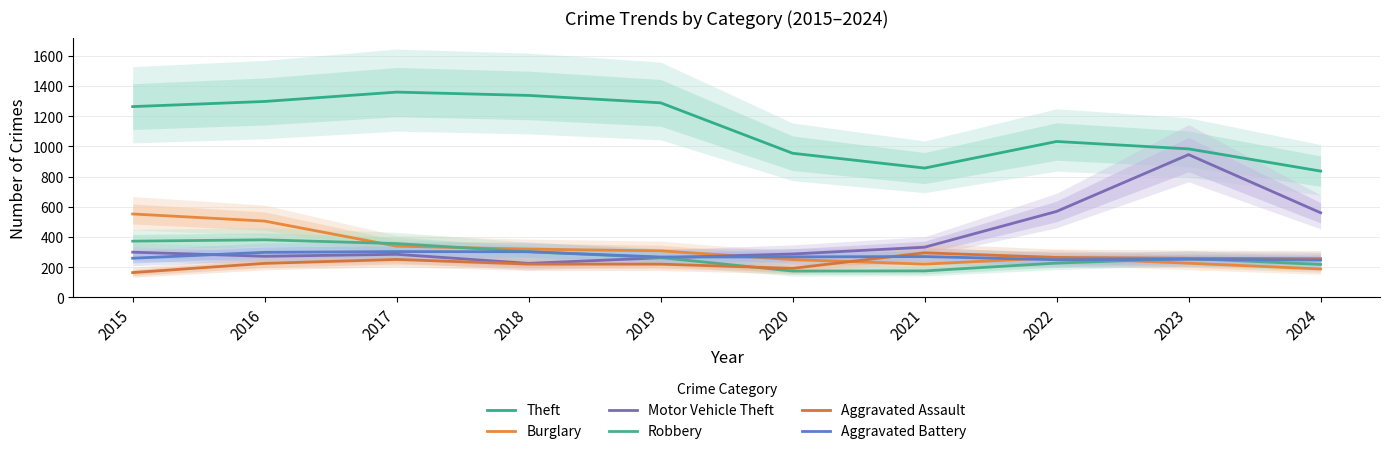

Which has a higher value, 2018 or 2016?

2018